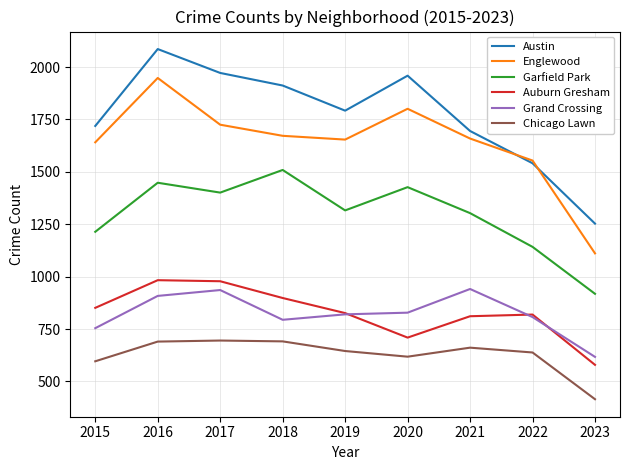

True or false: Auburn Gresham and Chicago Lawn cross at least once.

False